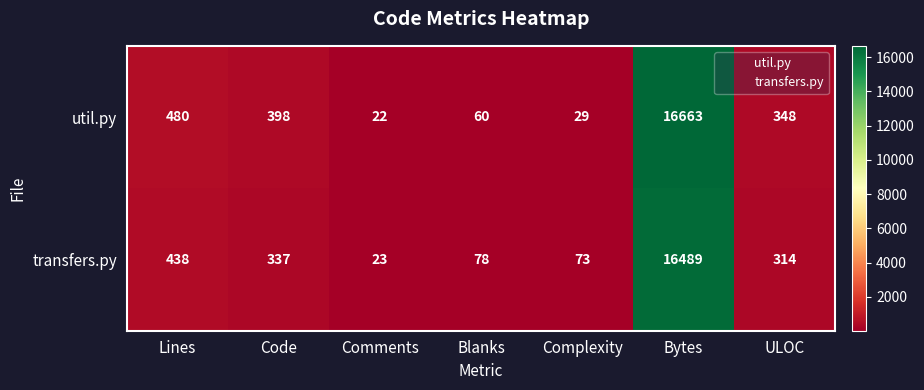

What is the sum of all transfers.py values?

17752